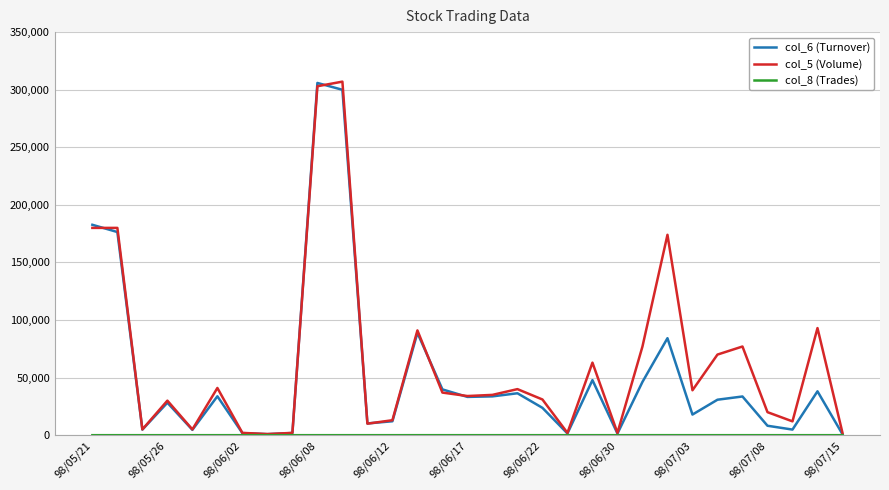

The value of col_5 (Volume) at 98/06/12 is 13000. True or false?

True